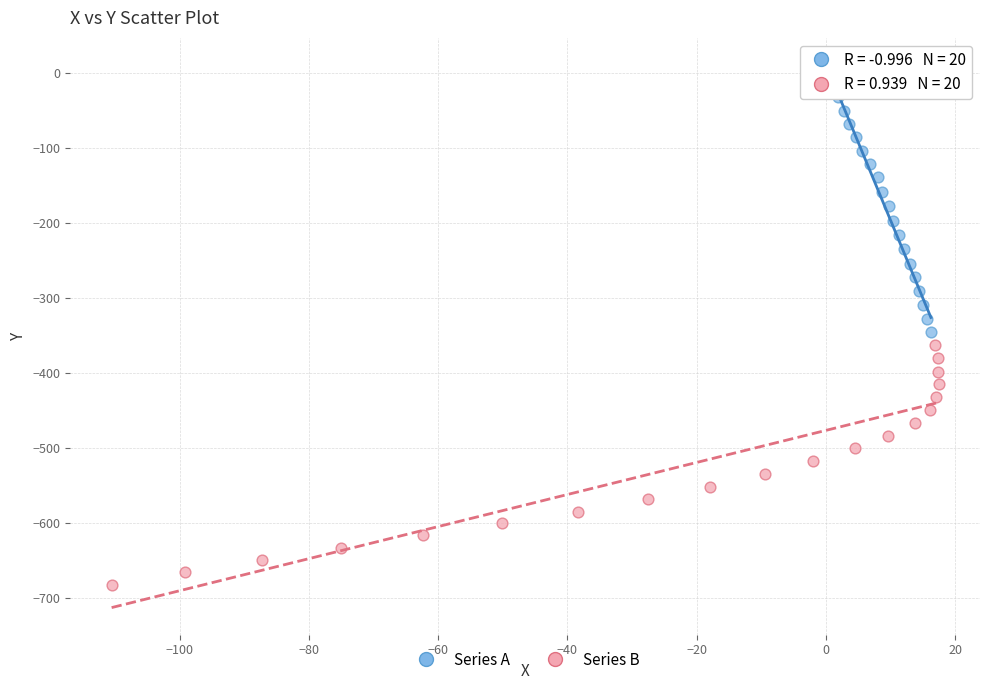

Which series has the widest spread of Y values?

Series A